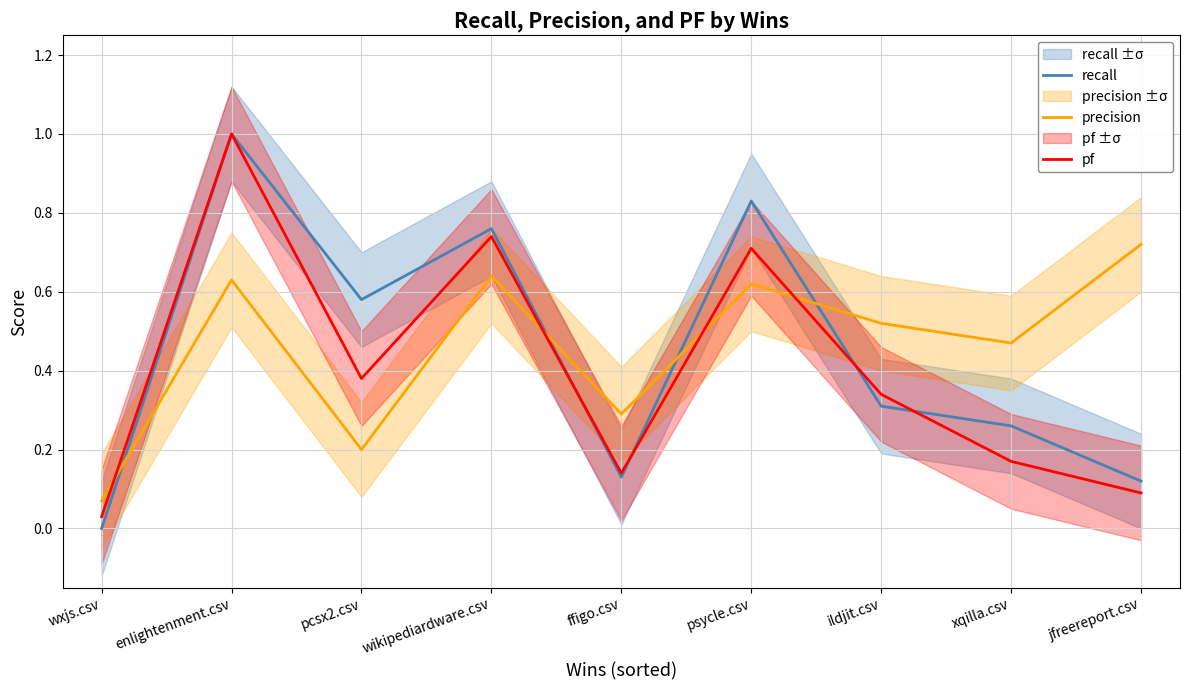

The value of recall at ildjit.csv is 0.3. True or false?

True